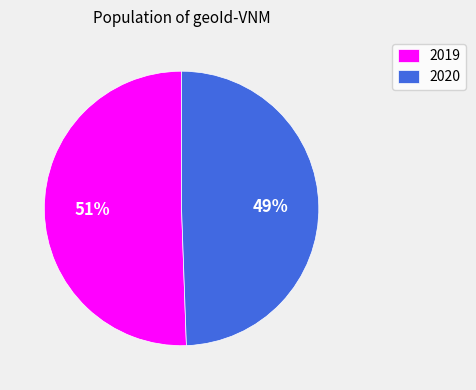

The 2019 slice represents 37% of the pie. True or false?

False